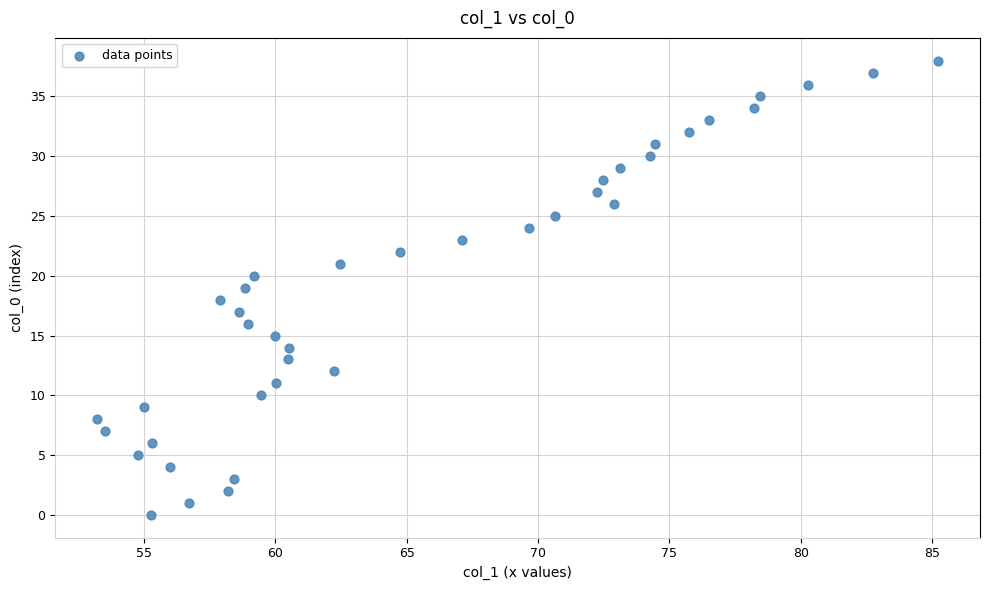

What is the range of Y values (max minus min)?

38